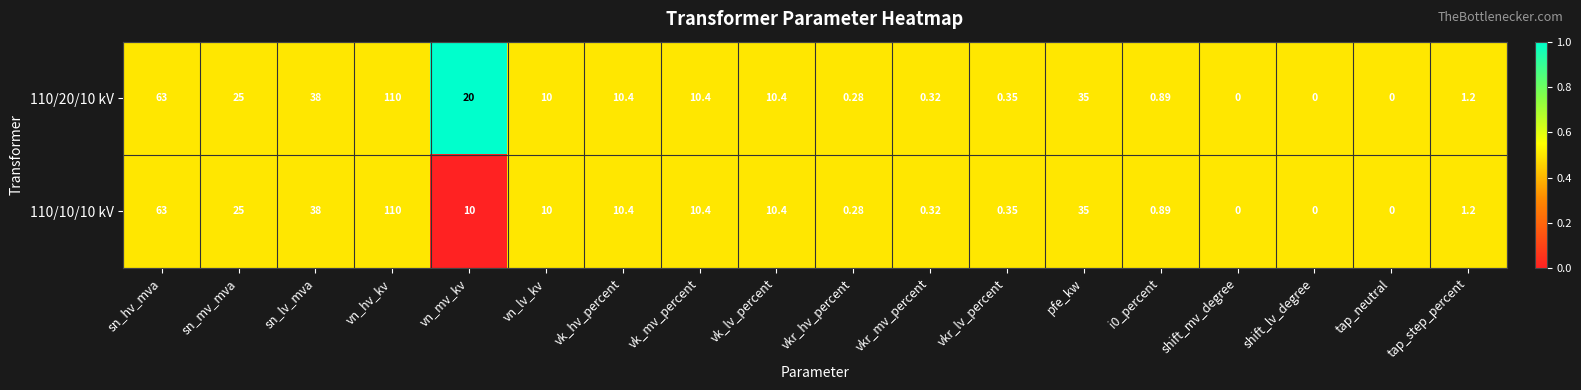

At which category is the sum across all series the highest?

vn_hv_kv